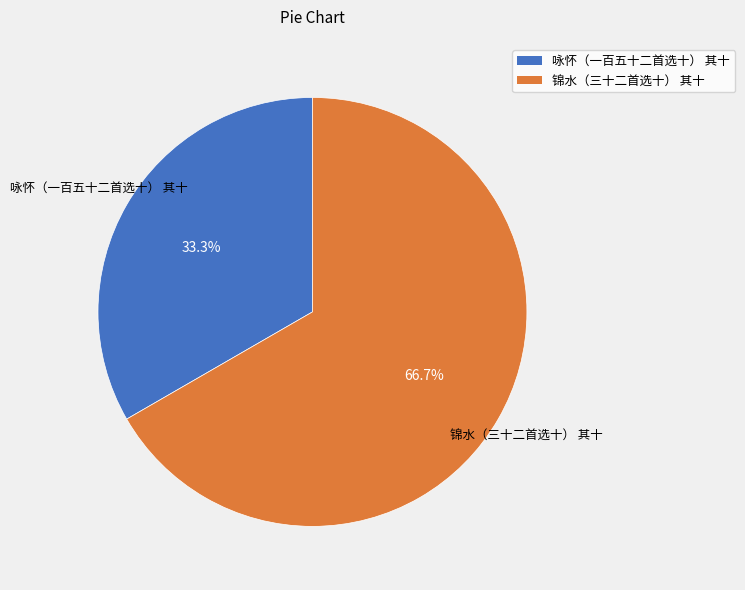

To the nearest percent, what is the average slice percentage?

50%